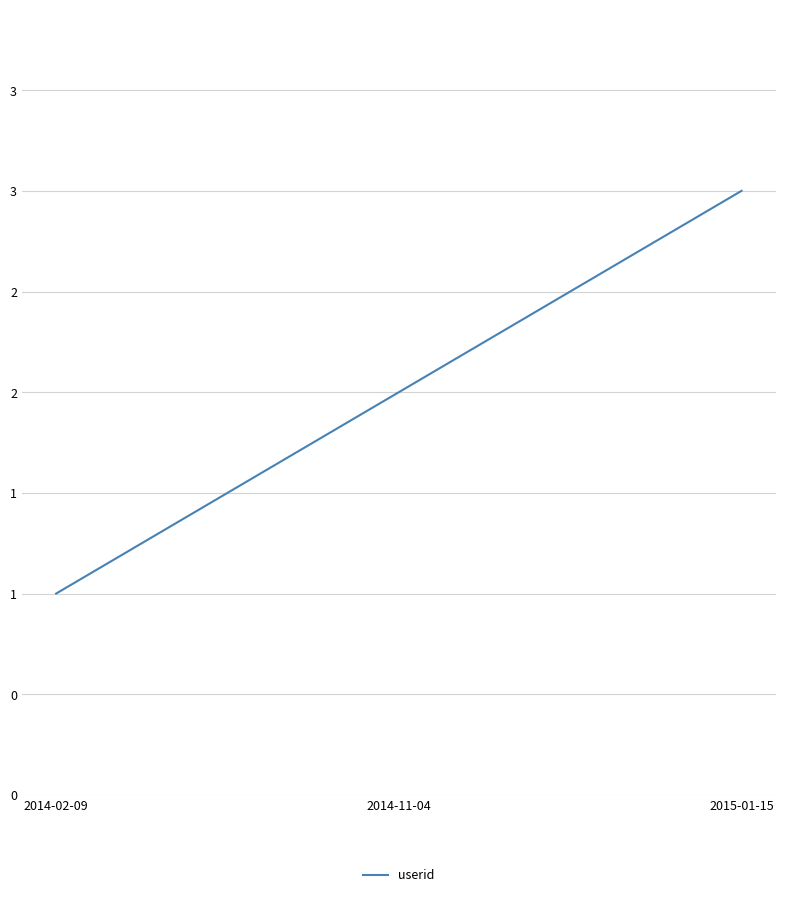

Reading left to right, what are all the values shown in this chart?

1	2	3